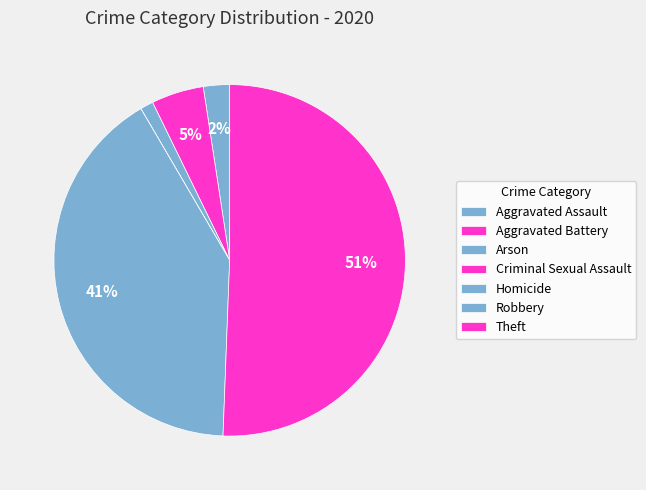

Which category has the biggest portion of the pie?

Theft